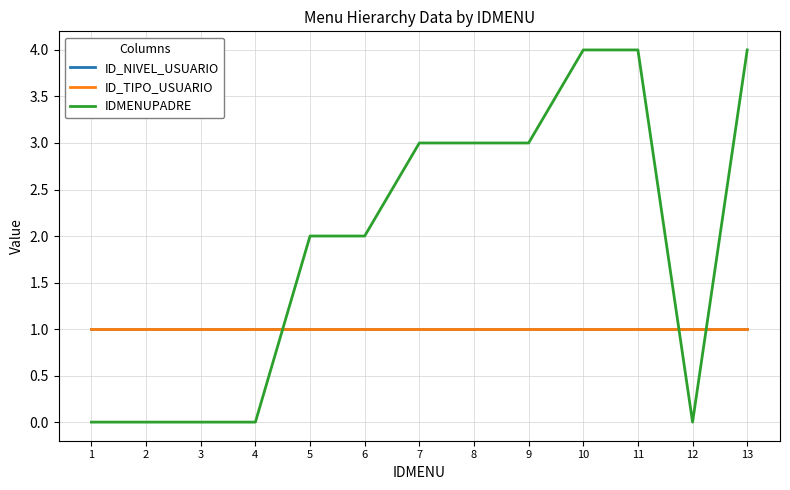

Between 3 and 9, which series saw the biggest shift?

IDMENUPADRE